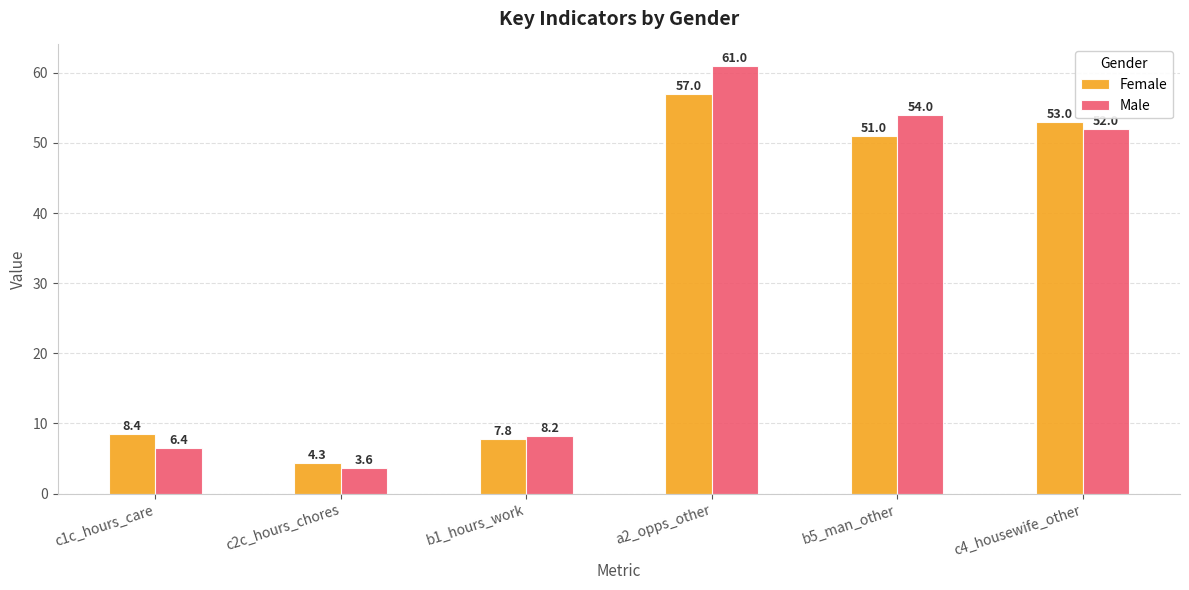

What are all the series names shown in the legend?

Female, Male